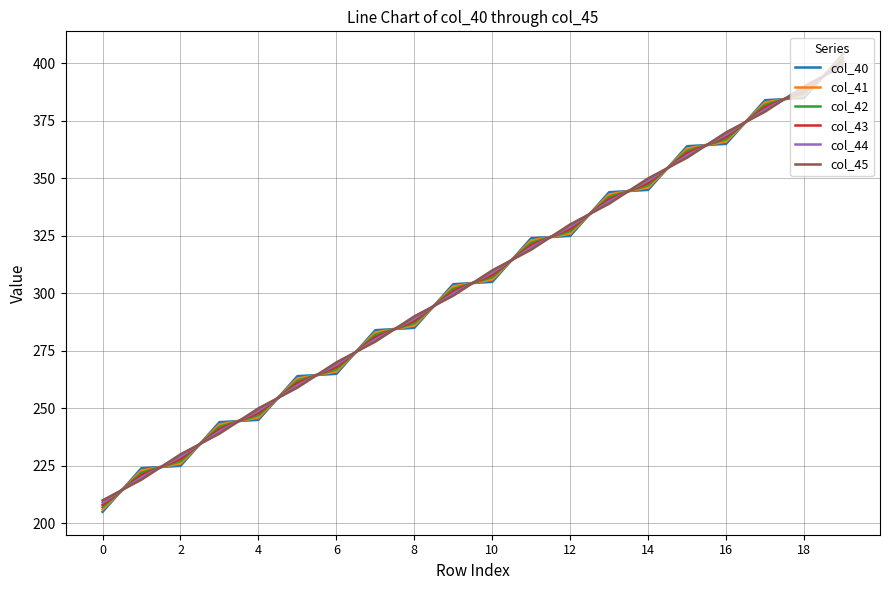

Which series has the largest range (max minus min)?

col_40